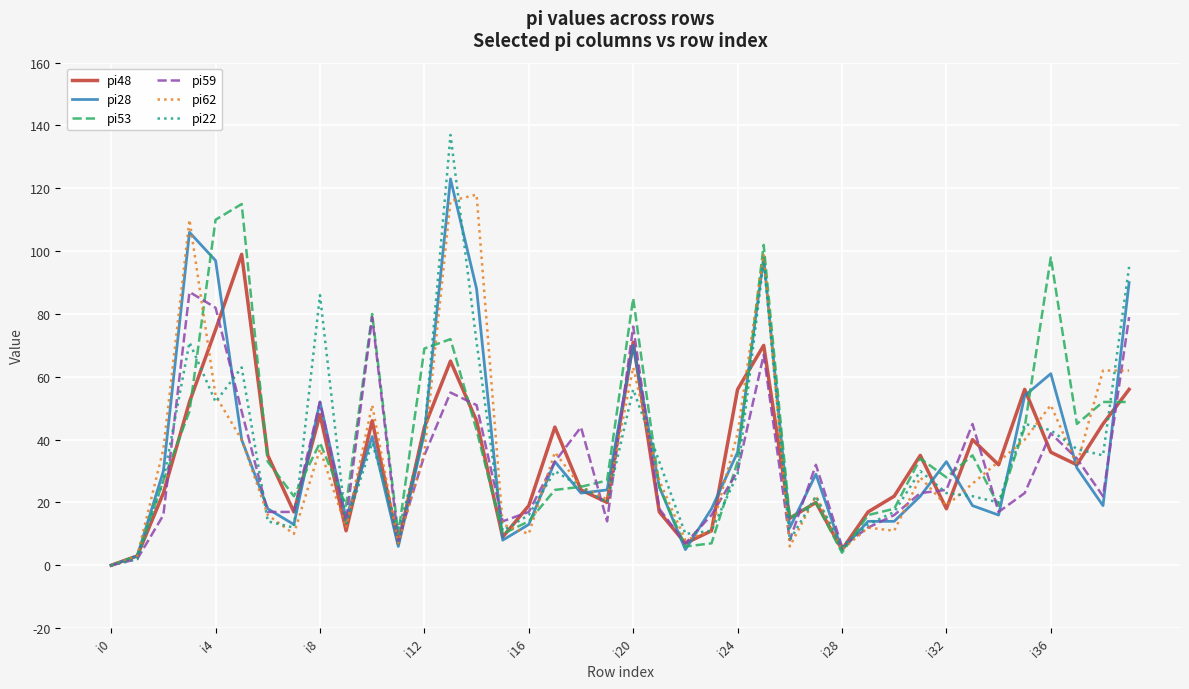

What is the sum of all pi22 values?

1394